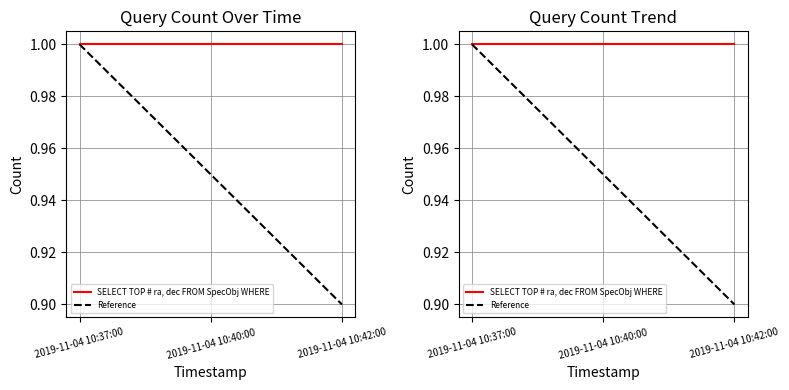

Reading left to right, transcribe all the data shown in this chart.

SELECT TOP # ra, dec FROM SpecObj WHERE: 1.0	1.0	1.0
Reference: 1.0	0.9	0.9